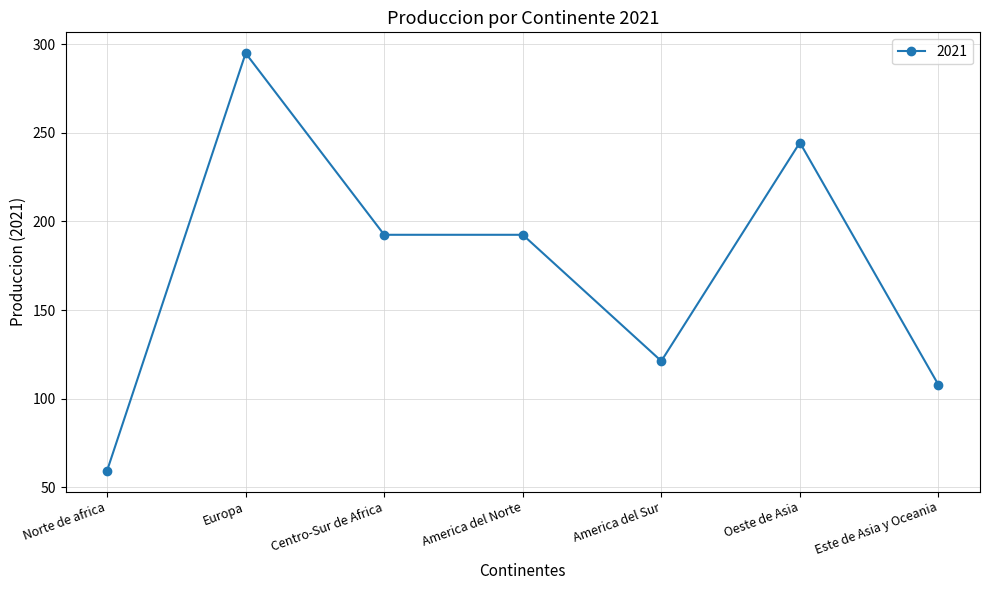

Which label corresponds to the largest value in the chart?

Europa